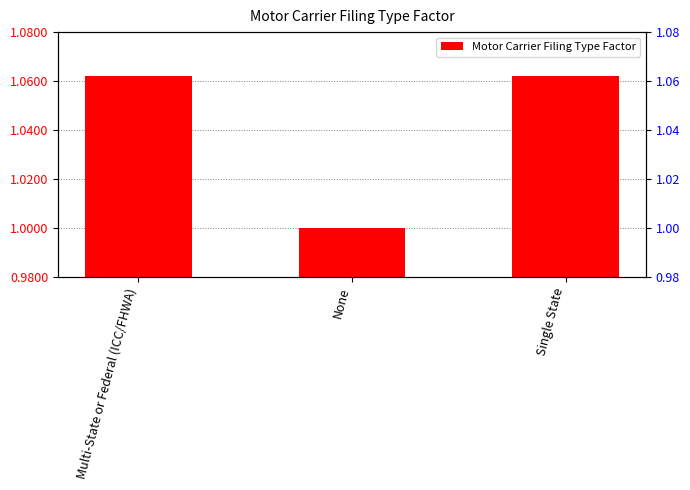

List the labels in order of value, largest first.

Multi-State or Federal (ICC/FHWA), Single State, None